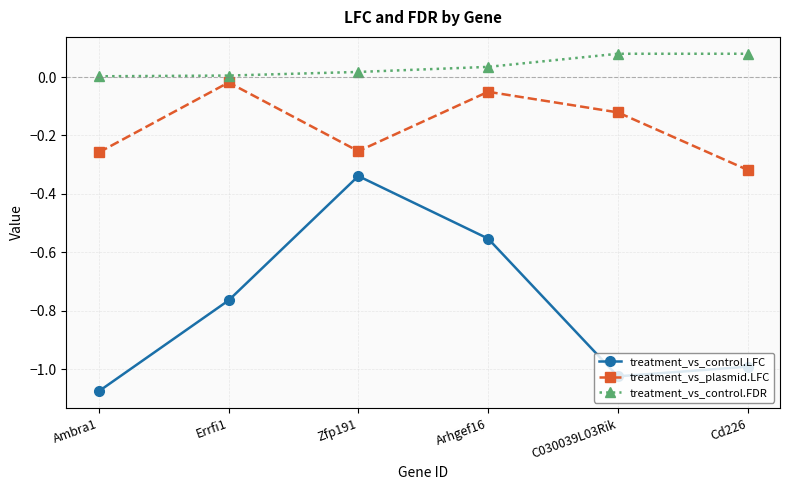

True or false: treatment_vs_control.FDR and treatment_vs_plasmid.LFC intersect in this chart.

False